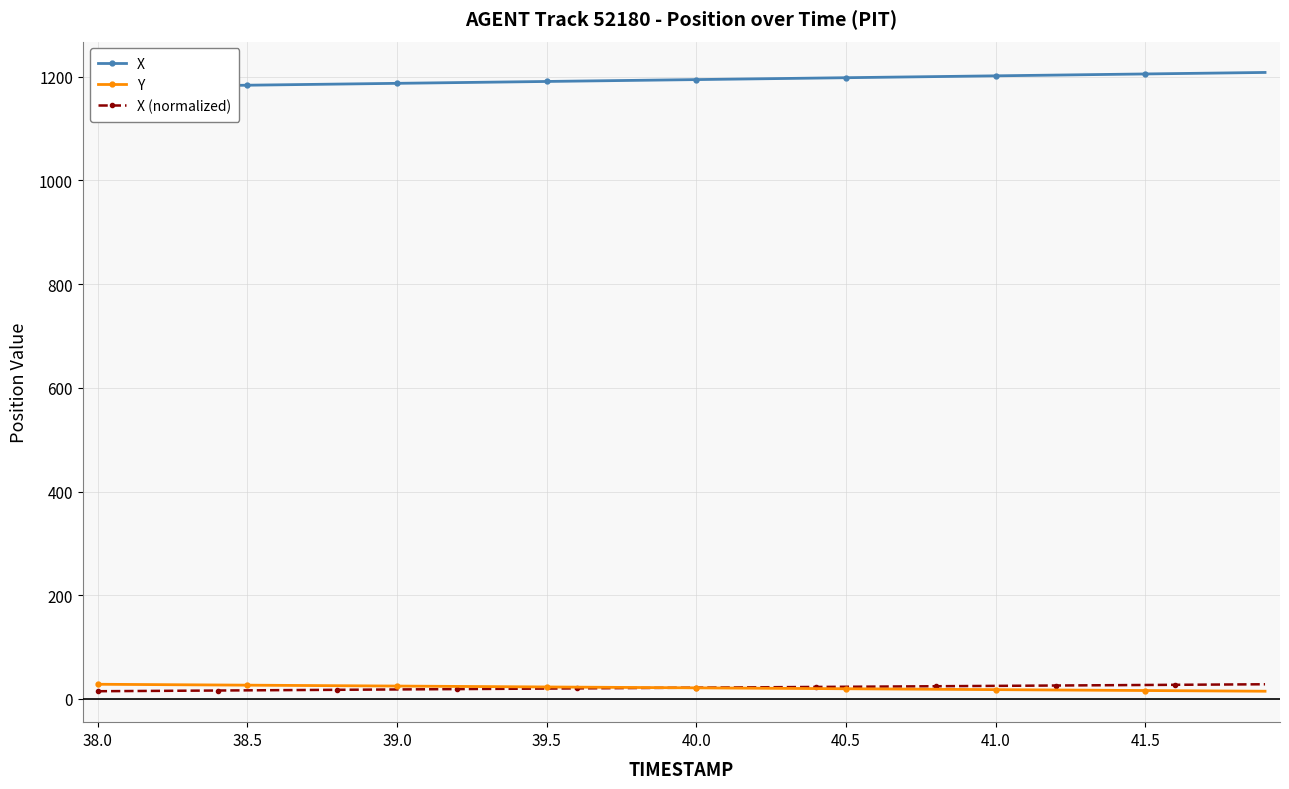

What is the highest value of the Y series?

28.2